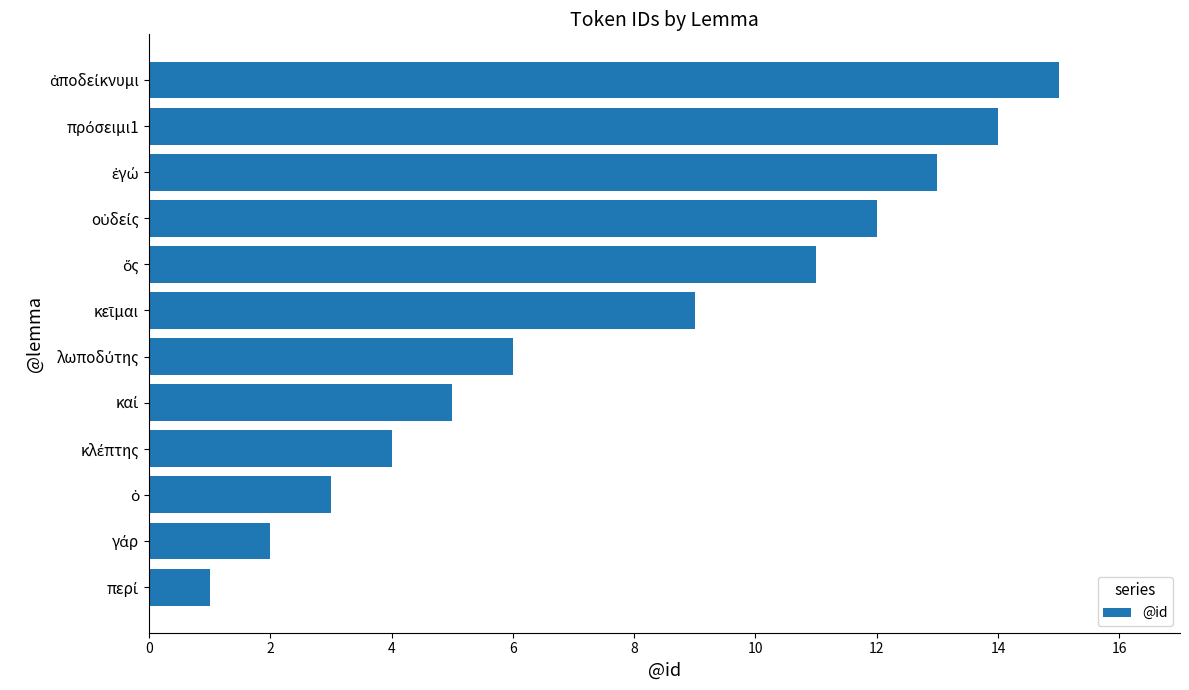

What is the difference between the maximum and second lowest values?

13